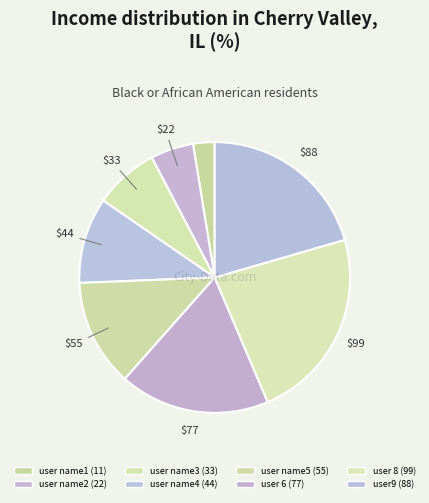

True or false: user name2 accounts for 14% of the total.

False